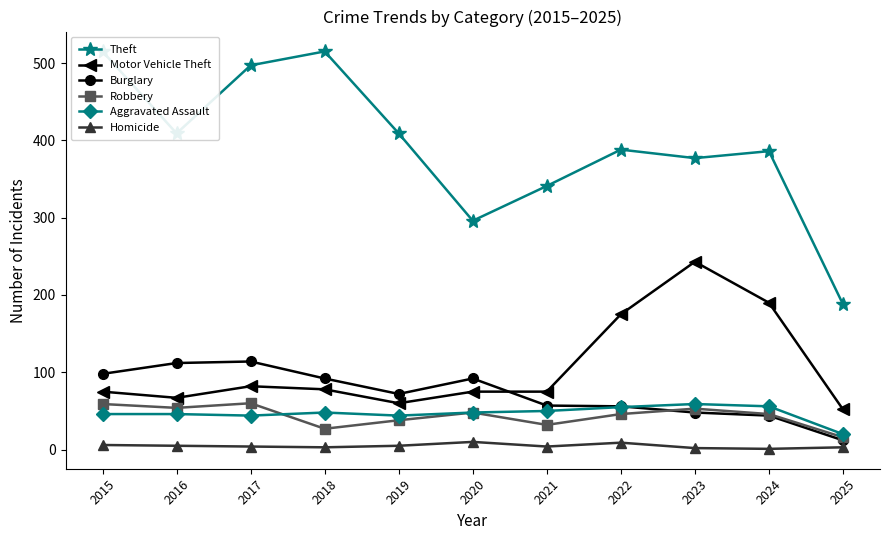

True or false: Motor Vehicle Theft and Aggravated Assault intersect in this chart.

False